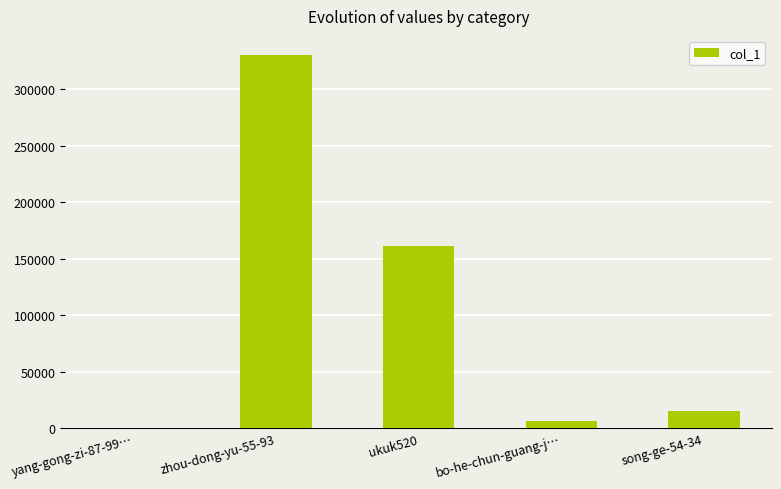

At which label is the value closest to 165354?

ukuk520